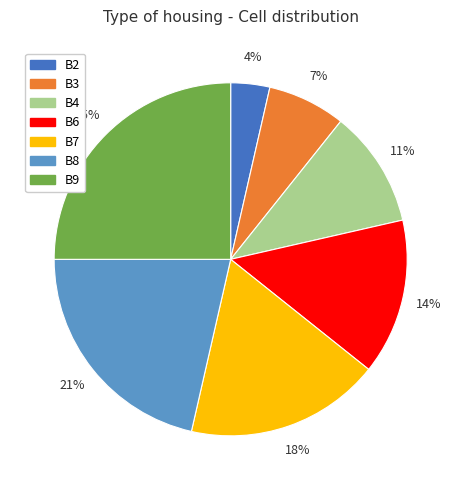

Is there a majority slice in this chart?

No